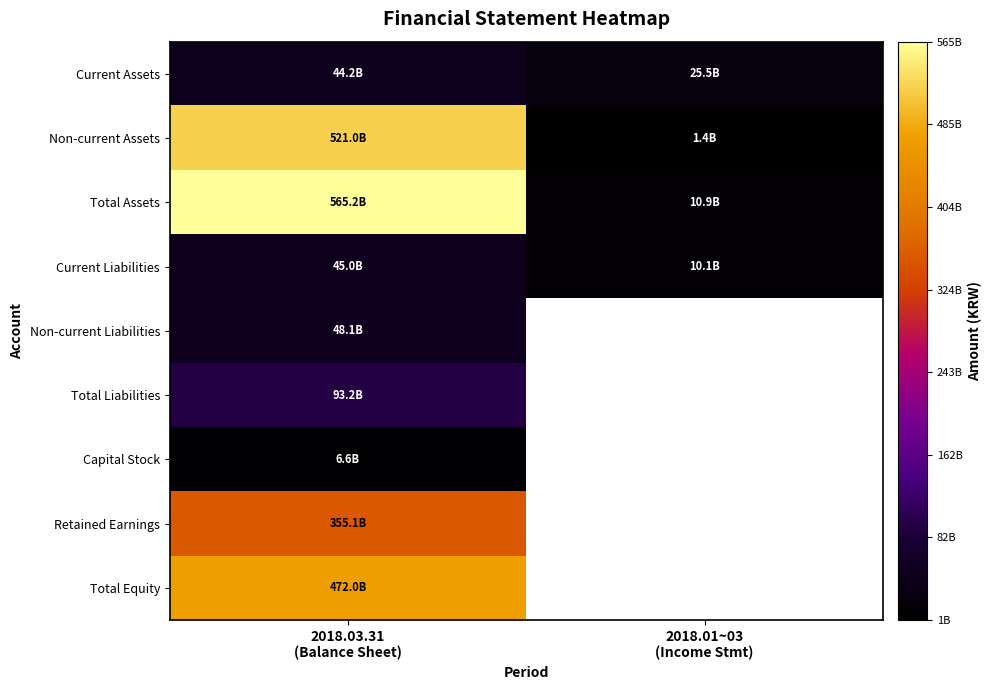

Is it true that Current Liabilities equals 45047738101.0 at 2018.03.31 (Balance Sheet)?

True